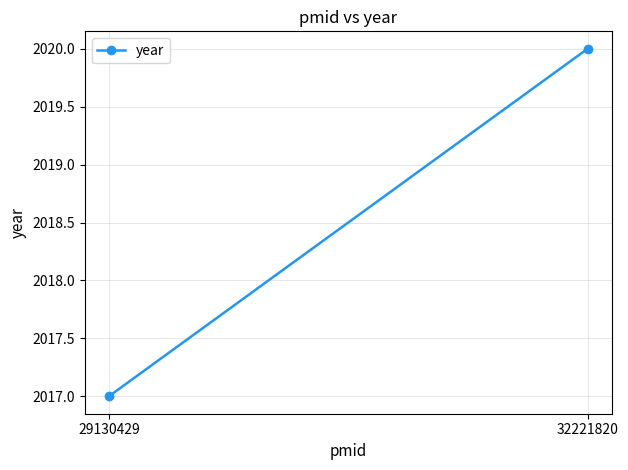

The value at 29130429 is 2017. True or false?

True